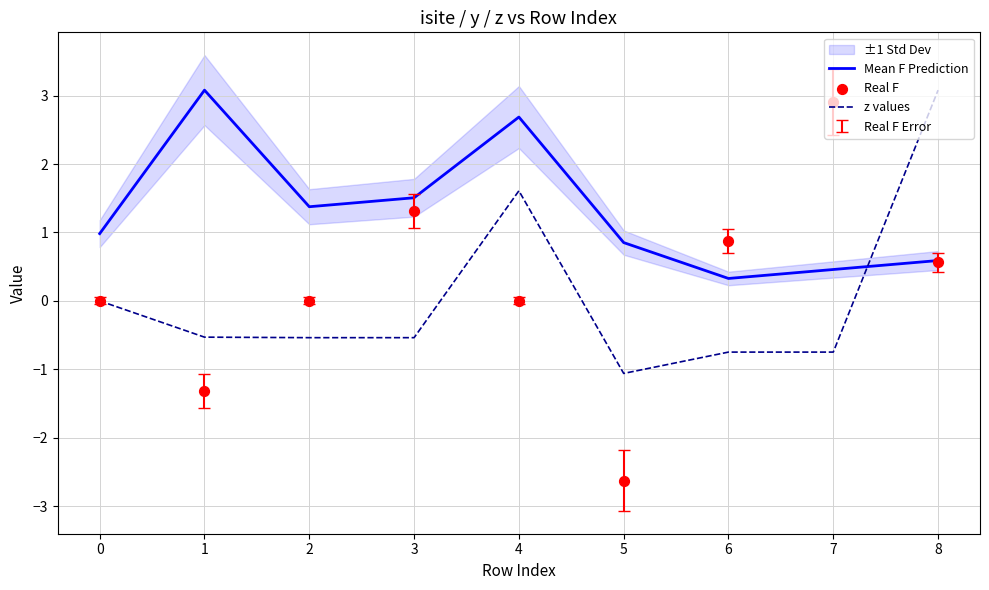

Is the value of z values at 7 greater than the value of Mean F Prediction at 6?

No